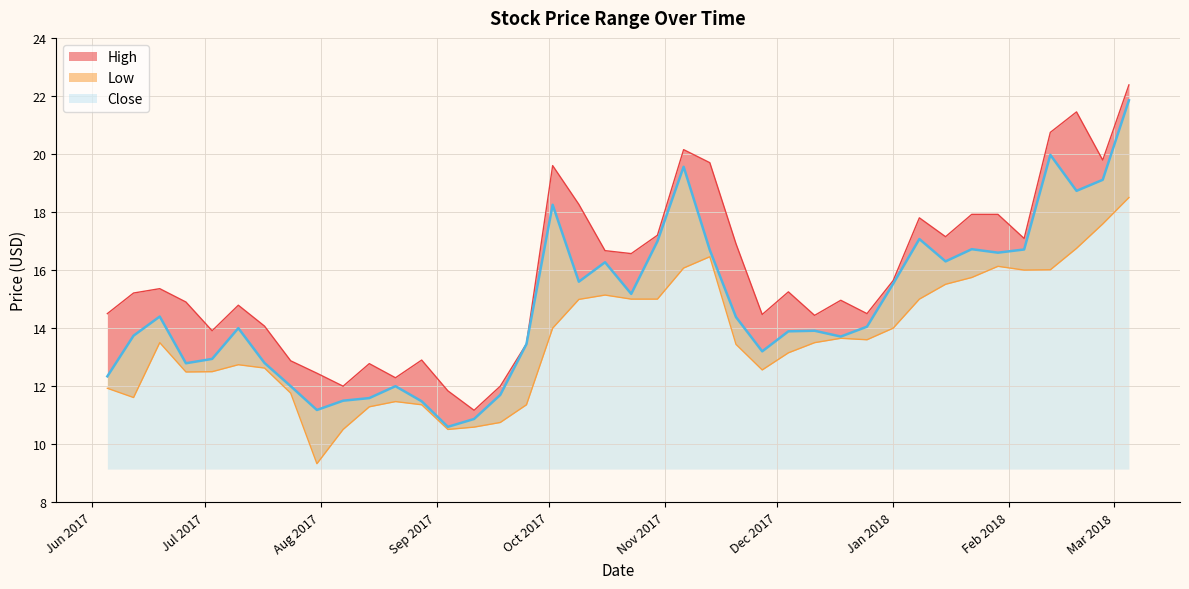

True or false: High and Close cross at least once.

False